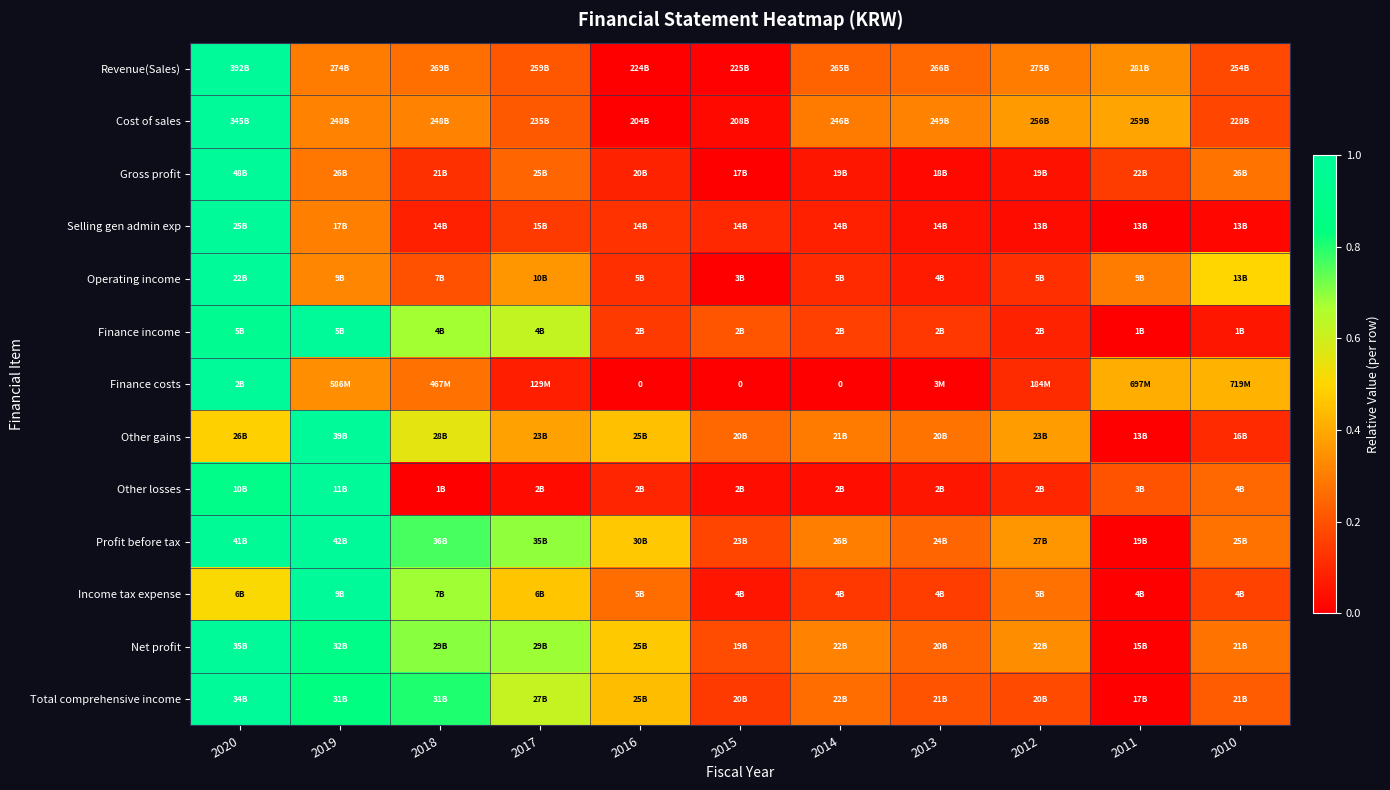

Is it true that Total comprehensive income equals 0.3 at 2013?

False